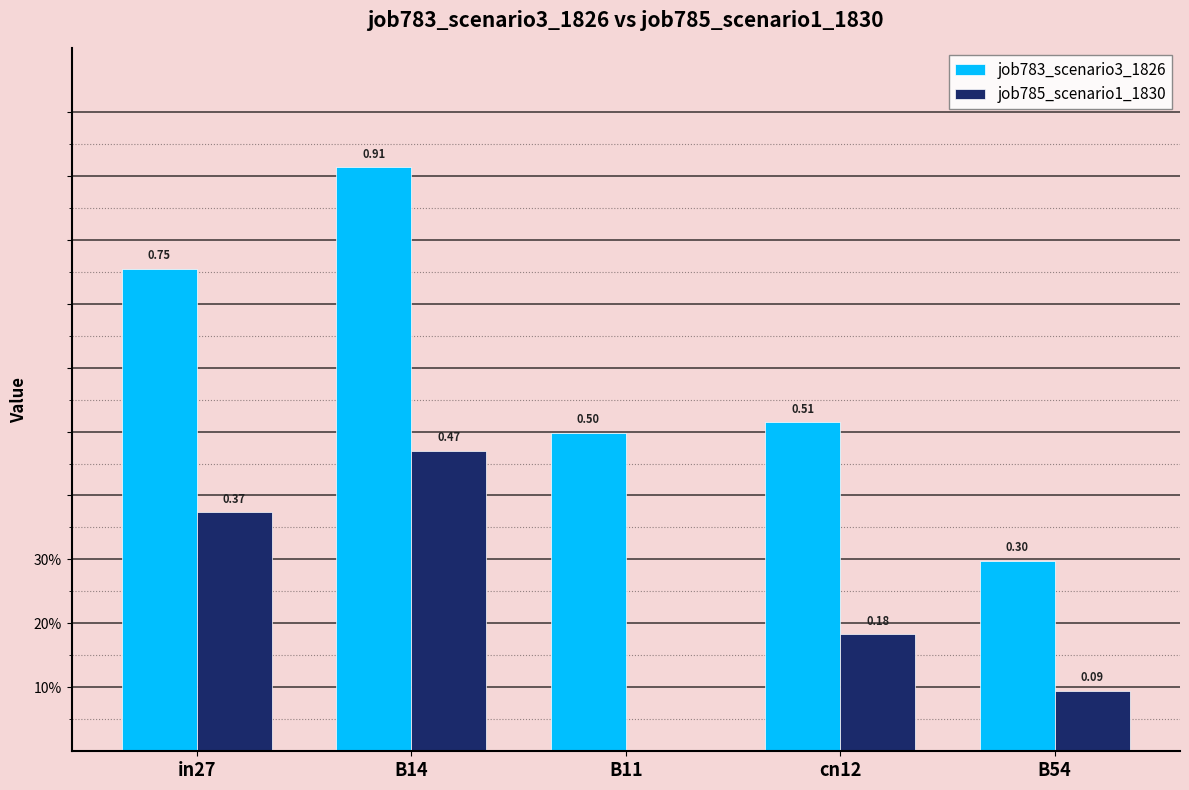

Reading right to left, extract all data points from this chart.

job783_scenario3_1826: 0.3	0.5	0.5	0.9	0.8
job785_scenario1_1830: 0.1	0.2	0.0	0.5	0.4